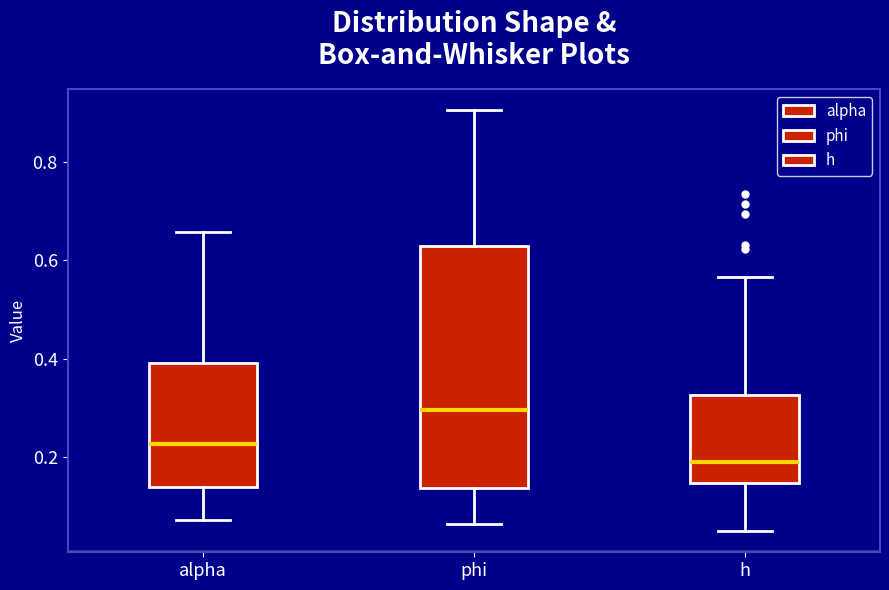

Where does the median line of the box for phi sit on the y-axis? The values are not printed on the chart, so give them approximately, as read against the axis.

0.30